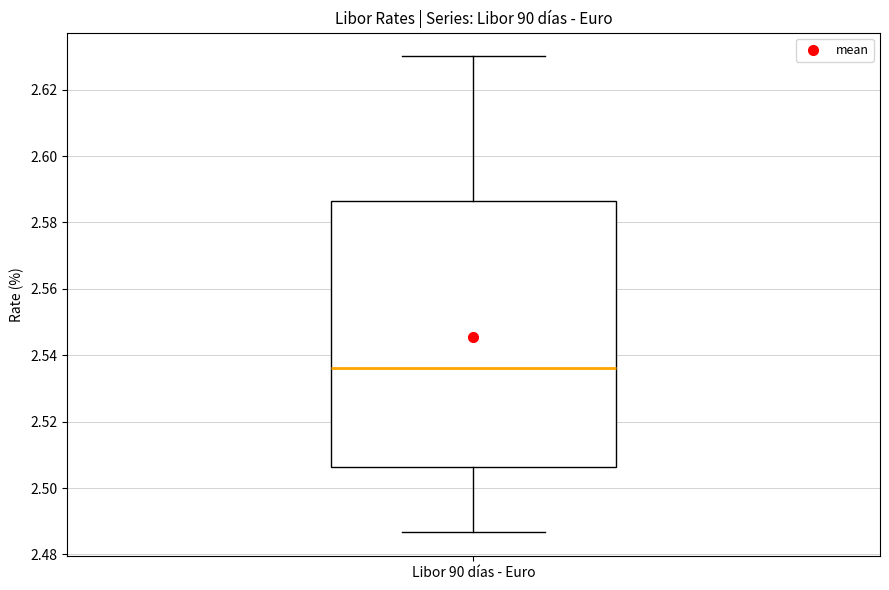

Where is the lower edge of the box for Libor 90 días - Euro on the y-axis? The values are not printed on the chart, so give them approximately, as read against the axis.

2.506